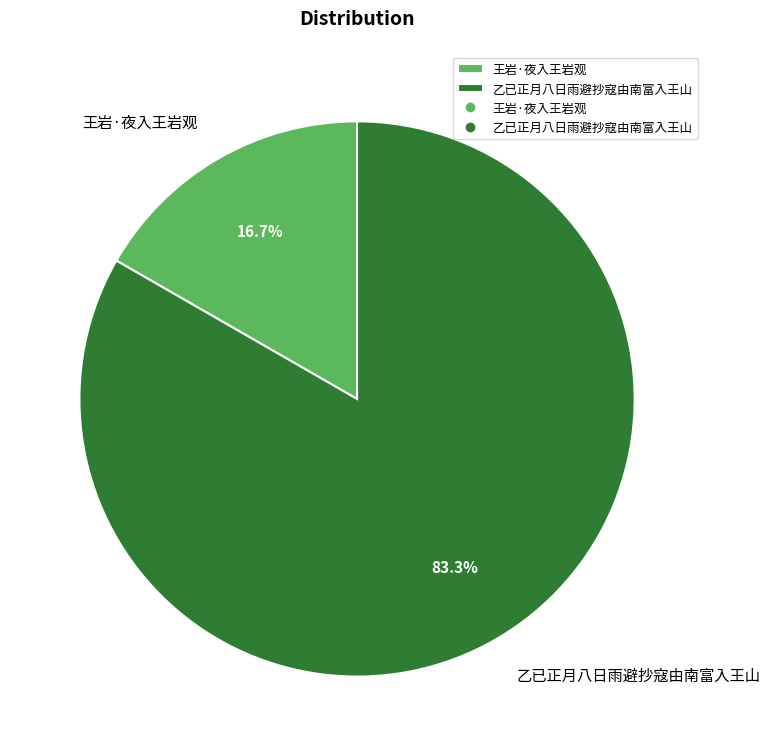

How many slices are in this pie chart?

2